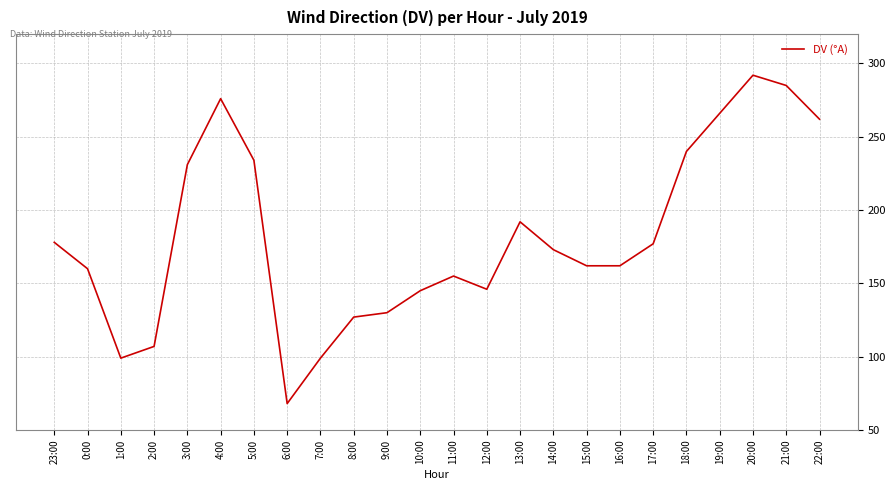

The chart shows a value of 129 at 20:00. True or false?

False